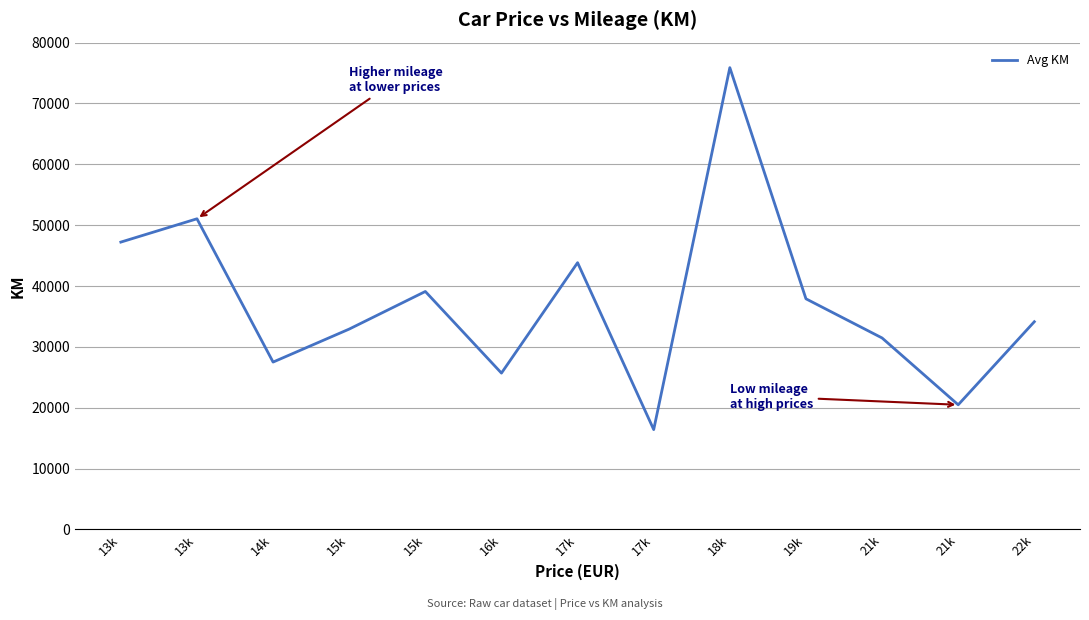

How many interior local peaks (higher than both neighbors) does the data have?

4